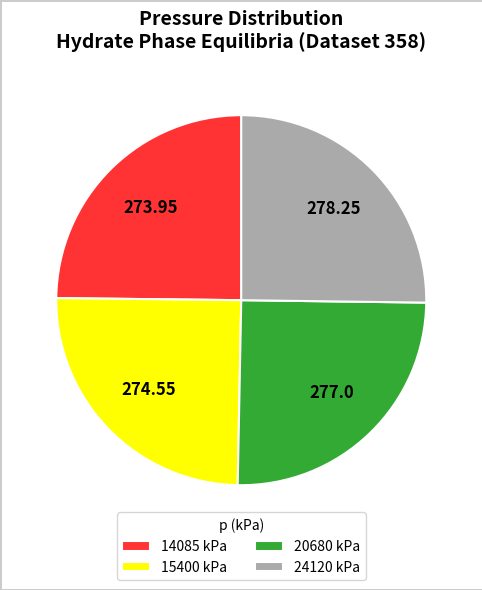

Does 14085 kPa represent more than half of the total?

No